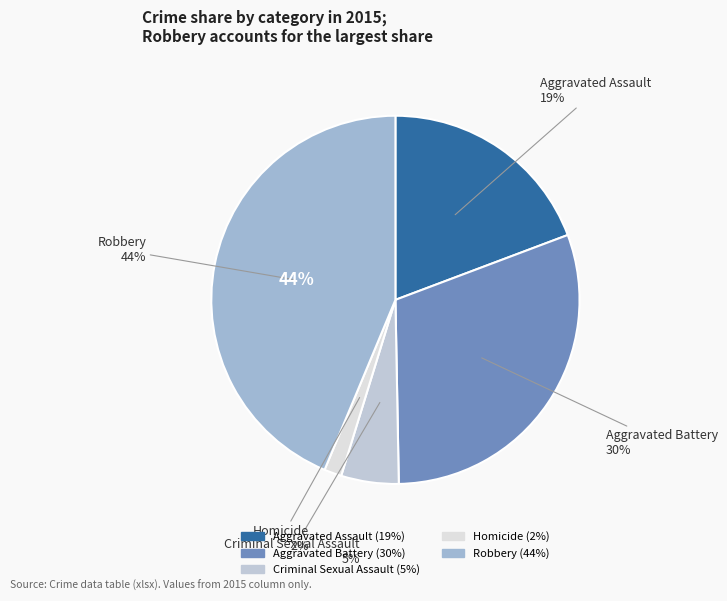

How many slices are in this pie chart?

5